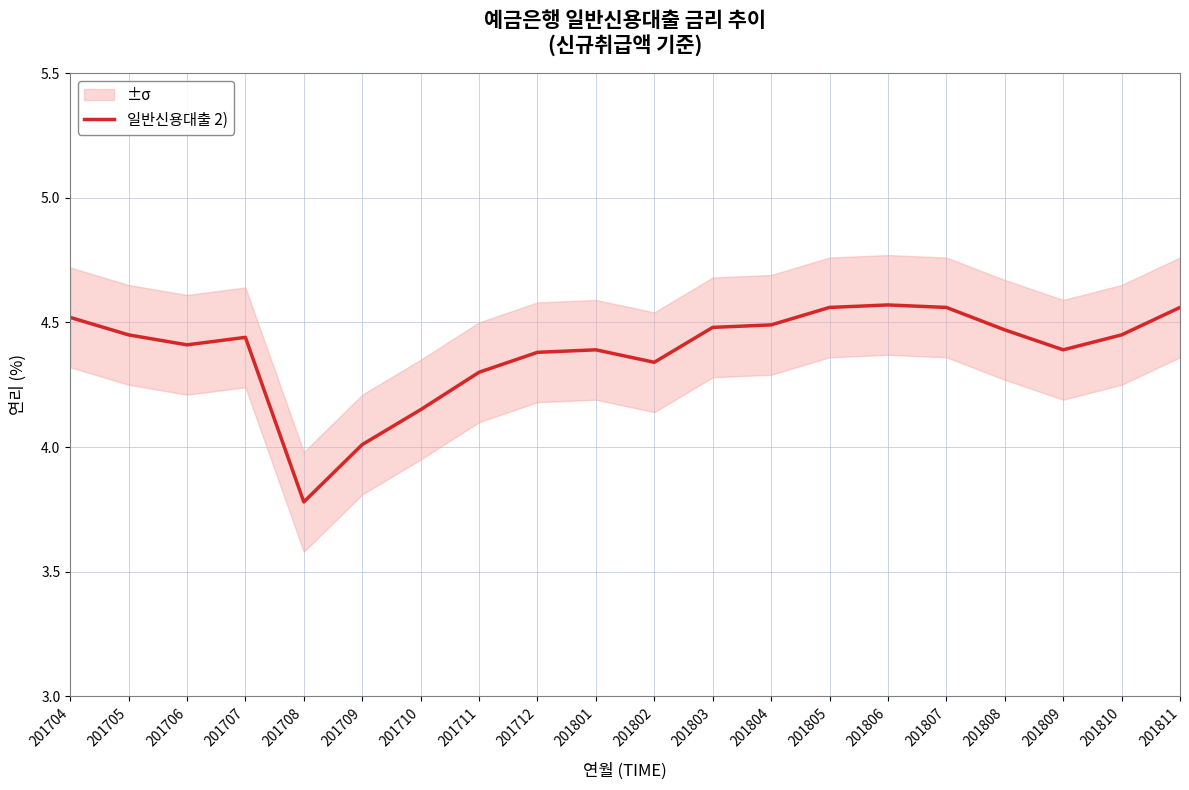

Is it true that the value at 201704 is 2.0?

False